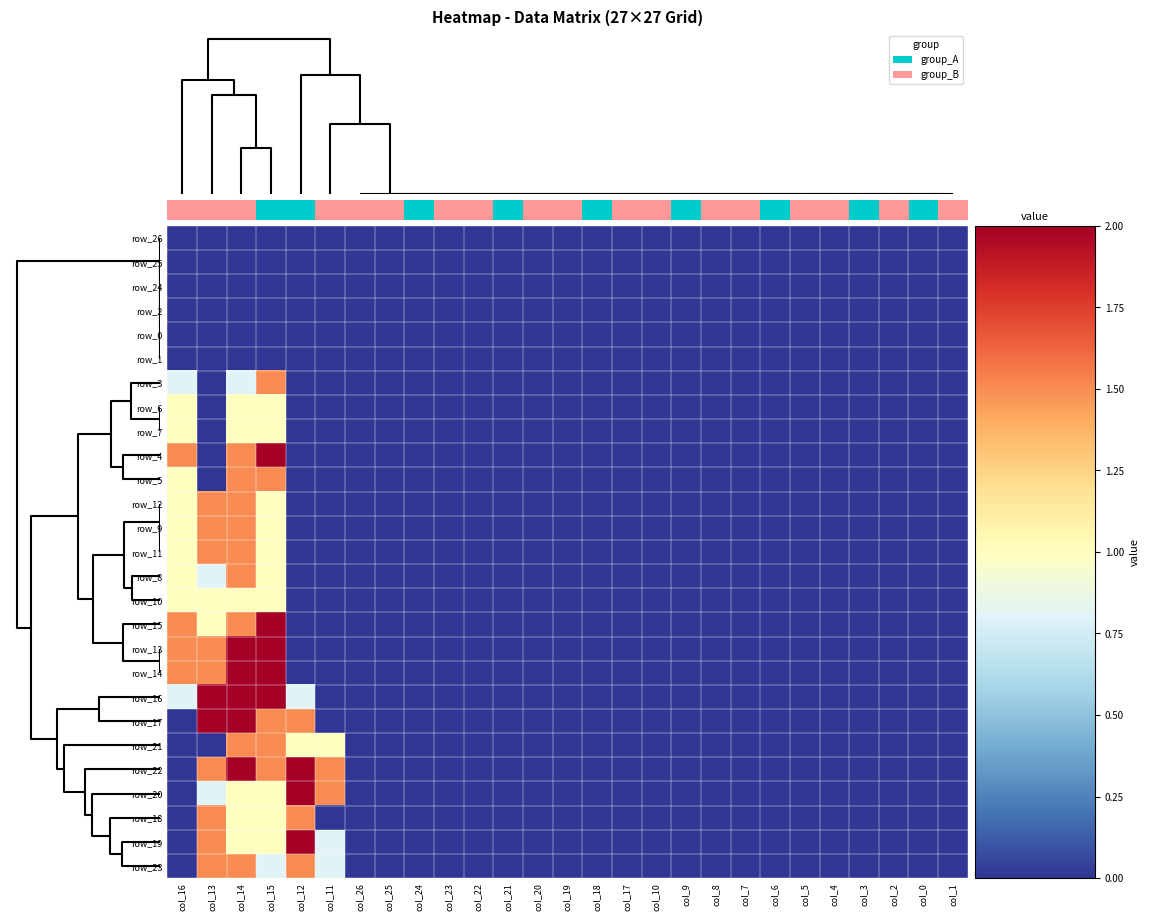

What is the highest value of the row_21 series?

1.5